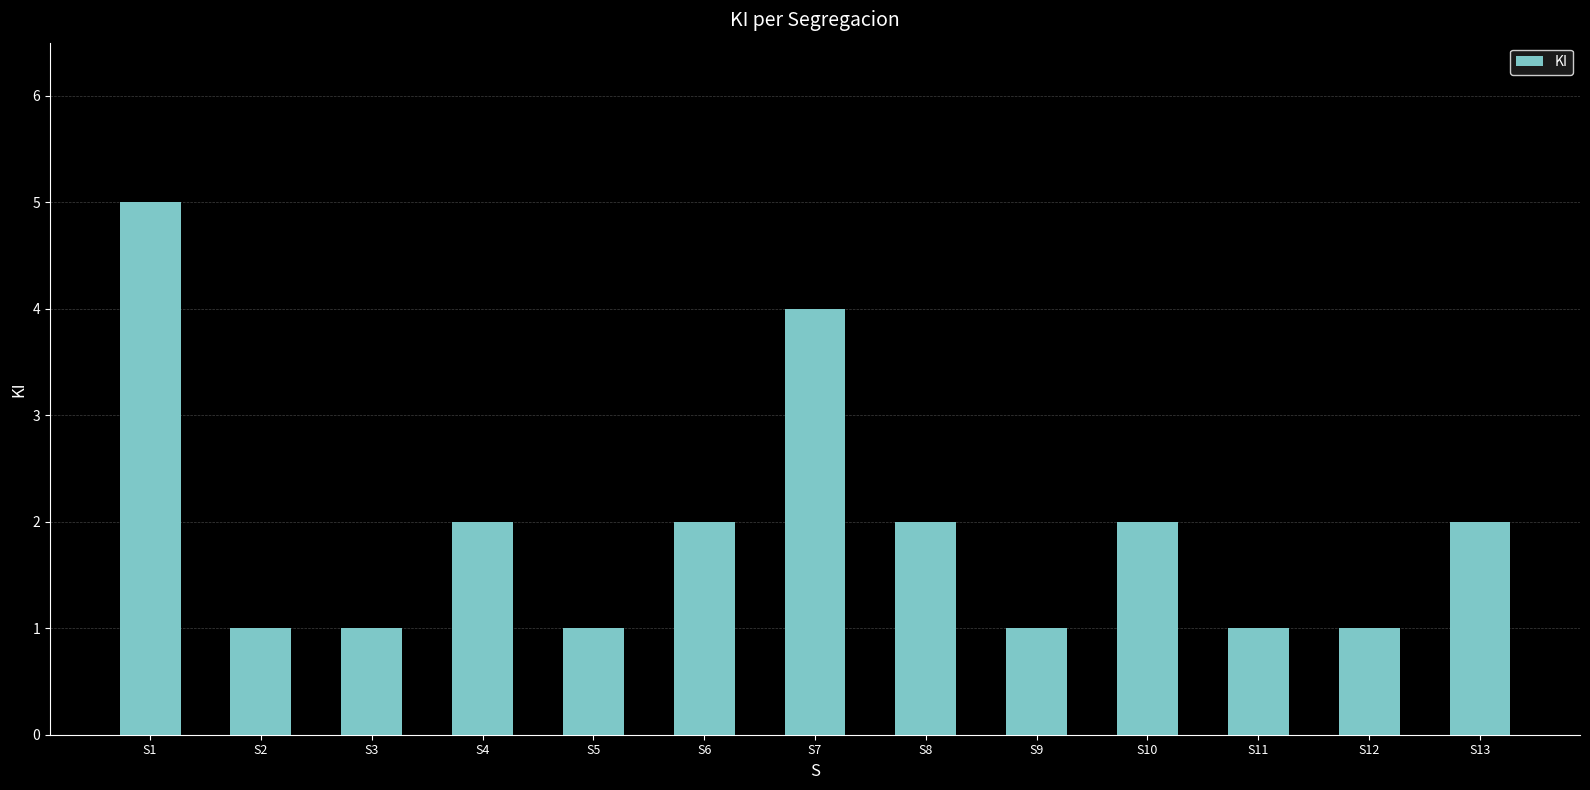

Does the chart contain stacked bars?

No